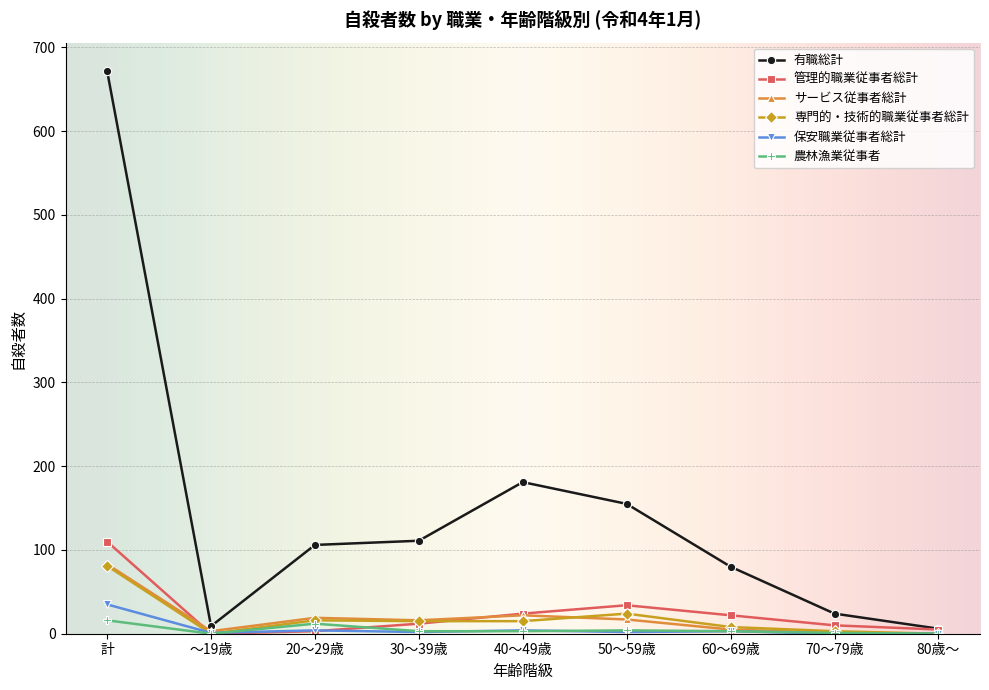

What is the maximum value for 管理的職業従事者総計?

110